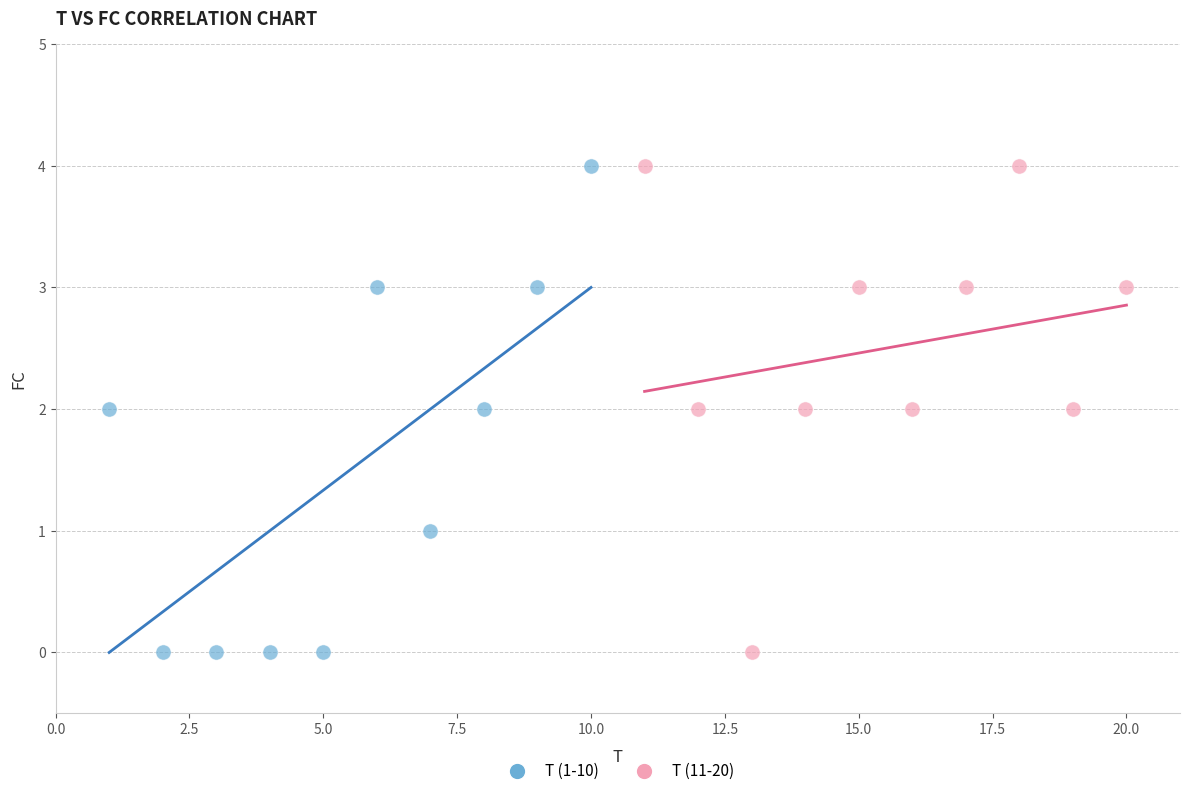

What are all the series names shown in the legend?

T (1-10), T (11-20)